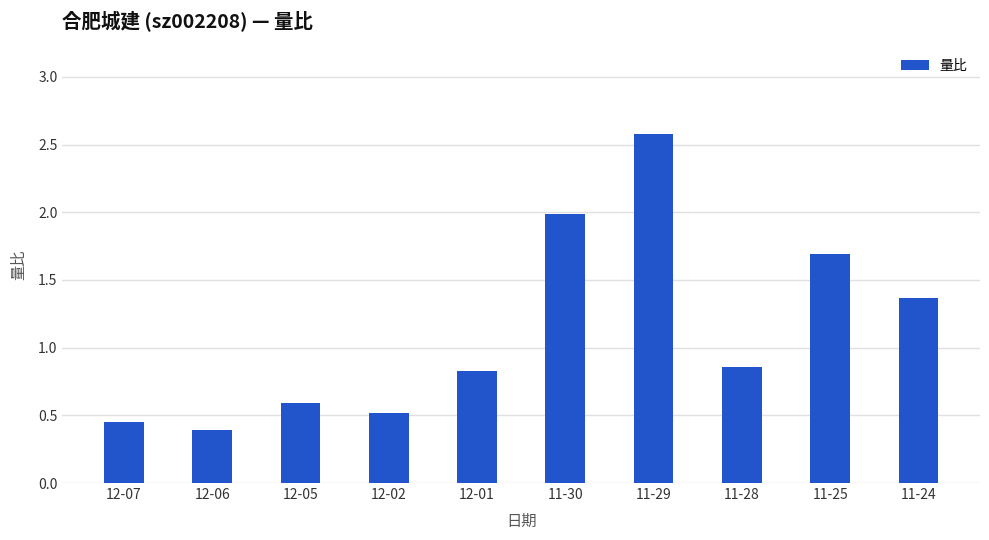

Which has a higher value, 11-24 or 11-29?

11-29